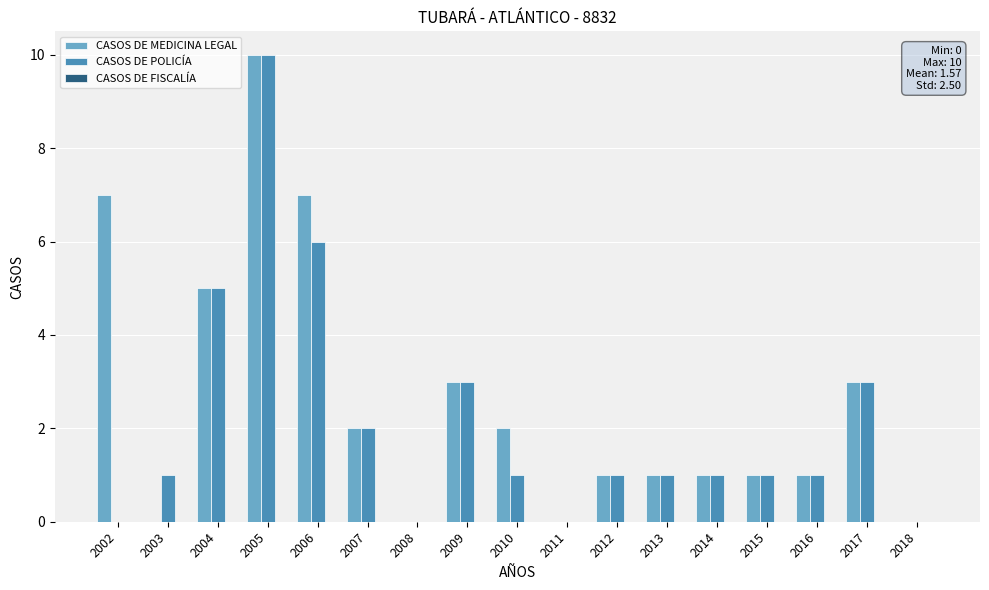

What is the sum of the CASOS DE MEDICINA LEGAL values at 2002 and 2012?

8